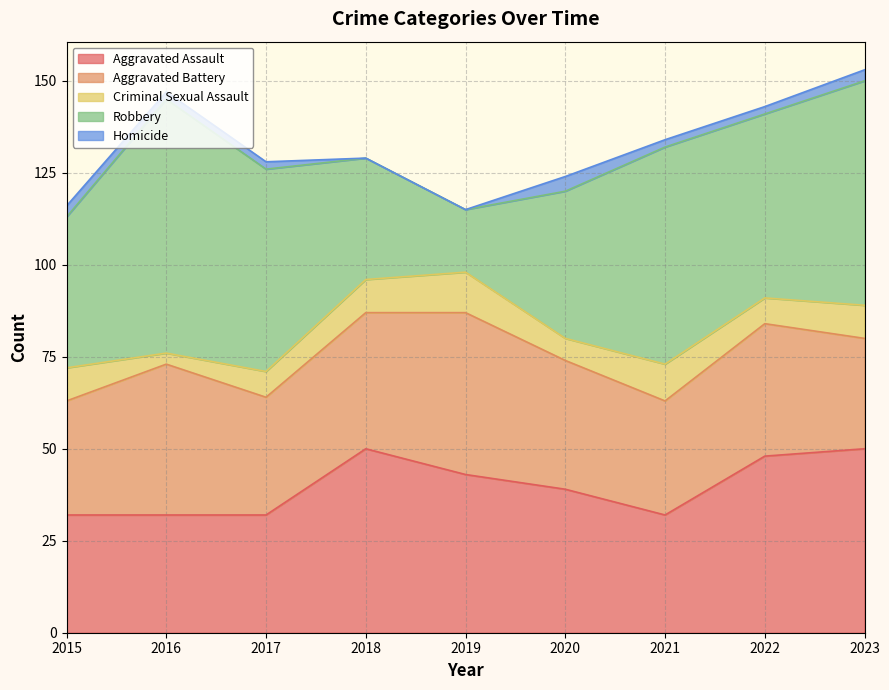

How many Aggravated Assault values are between 32 and 48?

7